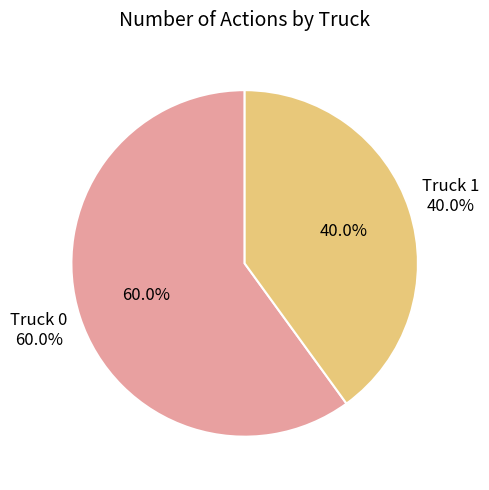

True or false: Truck 0 accounts for 60% of the total.

True